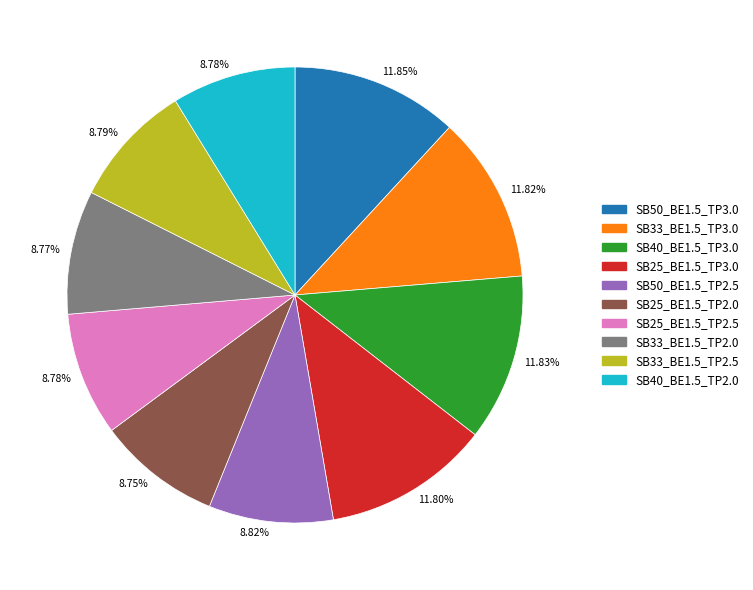

Is there a majority slice in this chart?

No